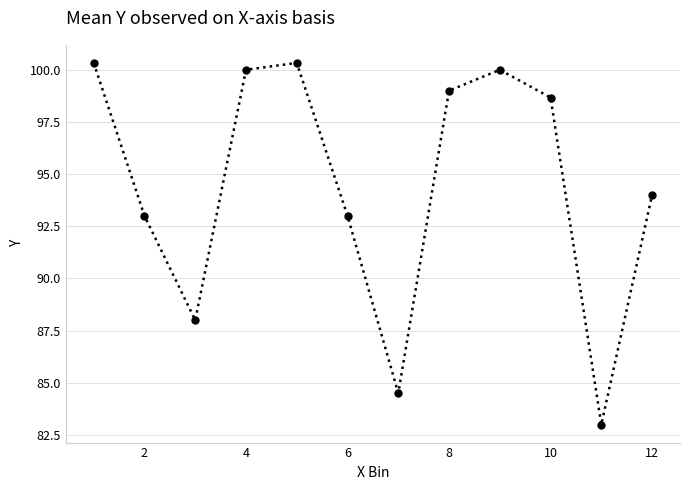

Reading left to right, extract all data points from this chart.

100.3	93.0	88.0	100.0	100.3	93.0	84.5	99.0	100.0	98.7	83.0	94.0